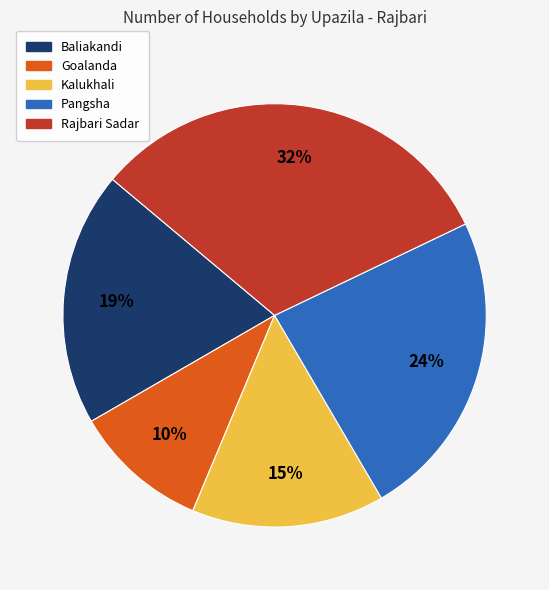

What is the smallest slice in the pie chart?

Goalanda